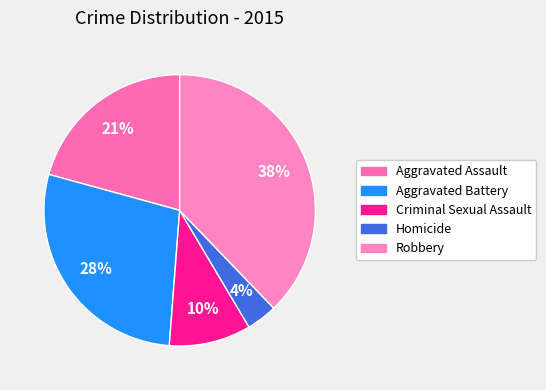

Does any single category account for the majority?

No